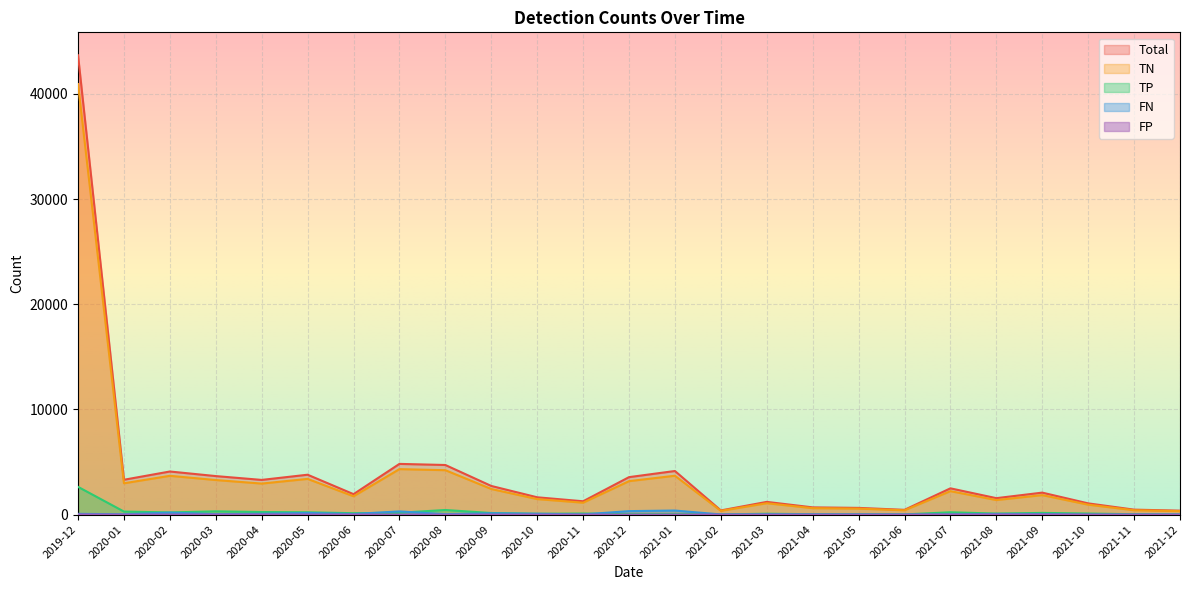

True or false: TP has more than 1 interior local peaks.

True